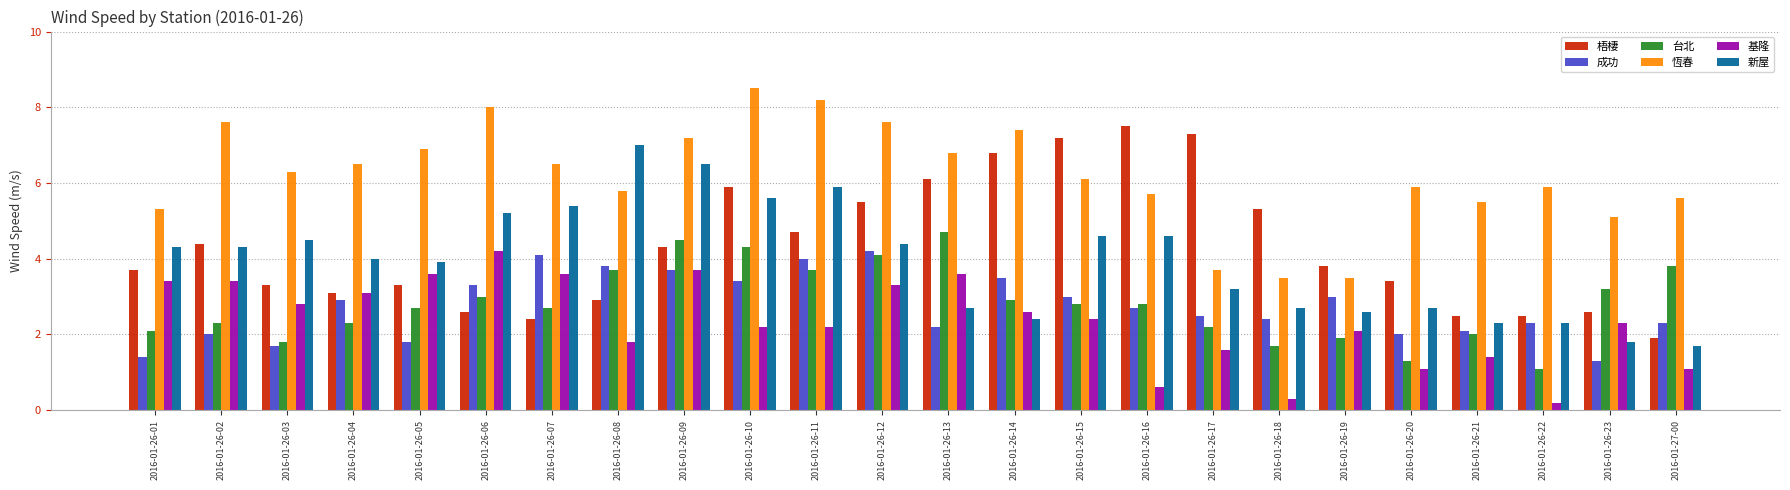

Rank the series at 2016-01-26-07 from lowest to highest value.

梧棲, 台北, 基隆, 成功, 新屋, 恆春